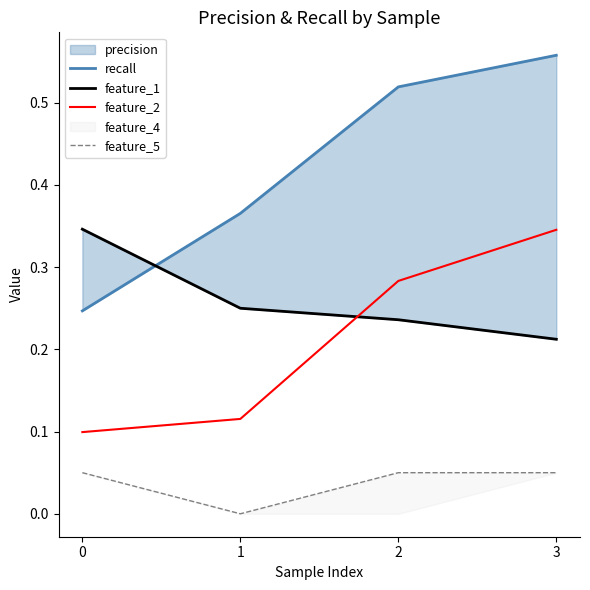

Does the chart display data point markers on the line(s)?

No